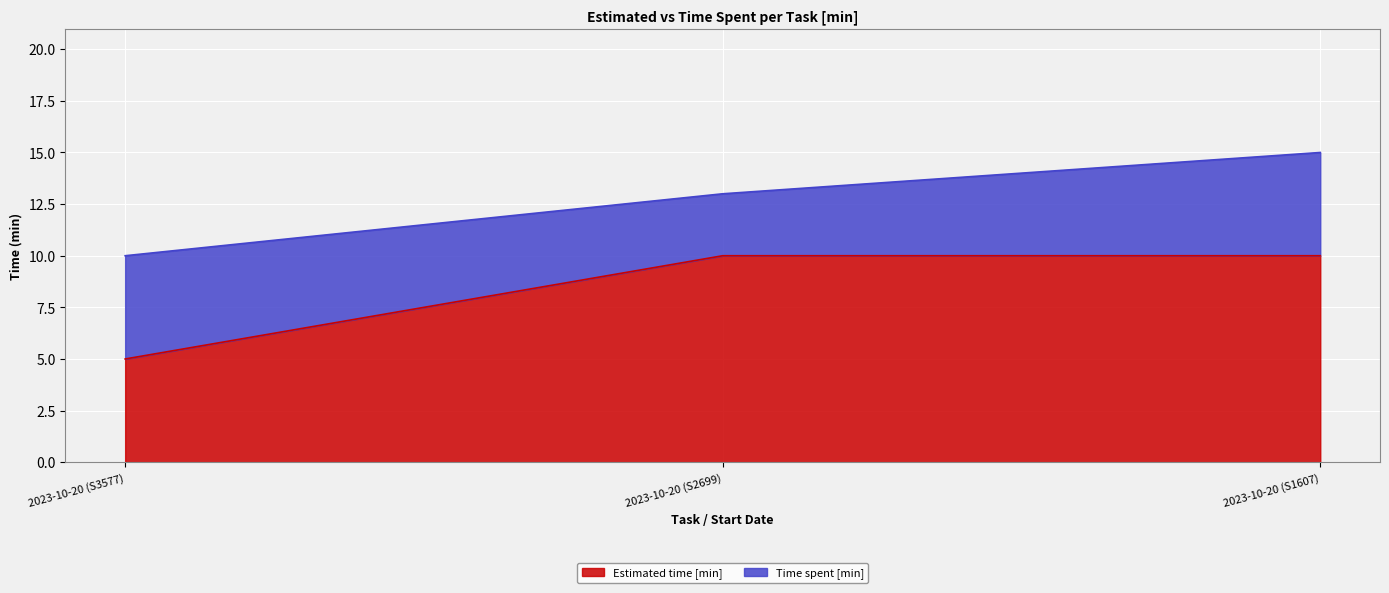

Which label corresponds to the smallest value in the chart?

2023-10-20 (S3577)